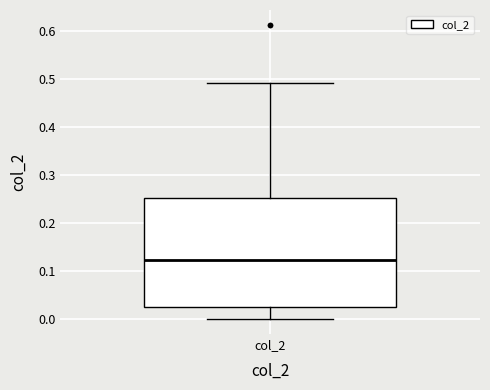

Read this box plot against the y-axis: the position of the median line, the range covered by the box, and the ends of both whiskers. The values are not printed on the chart, so give them approximately, as read against the axis.

median 0.12, box 0.03 to 0.25, whiskers 0.00 to 0.49